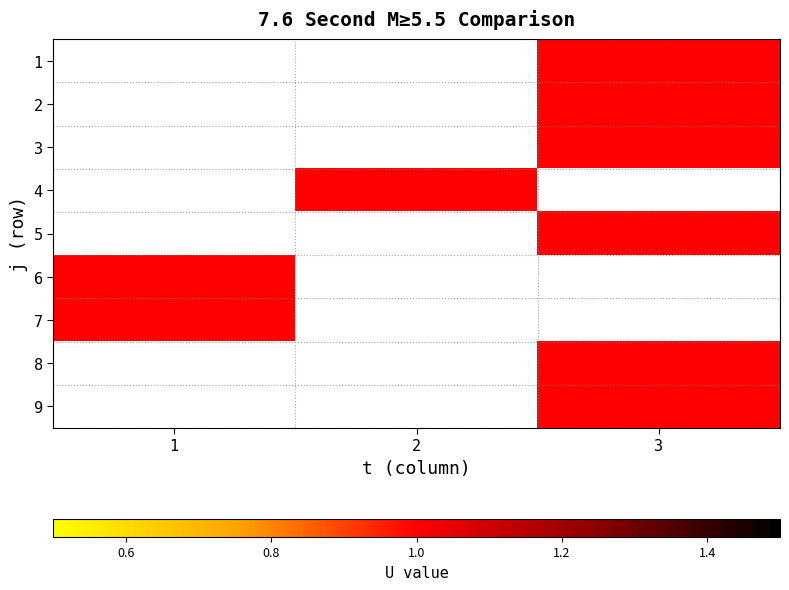

How many data points does each series have?

3